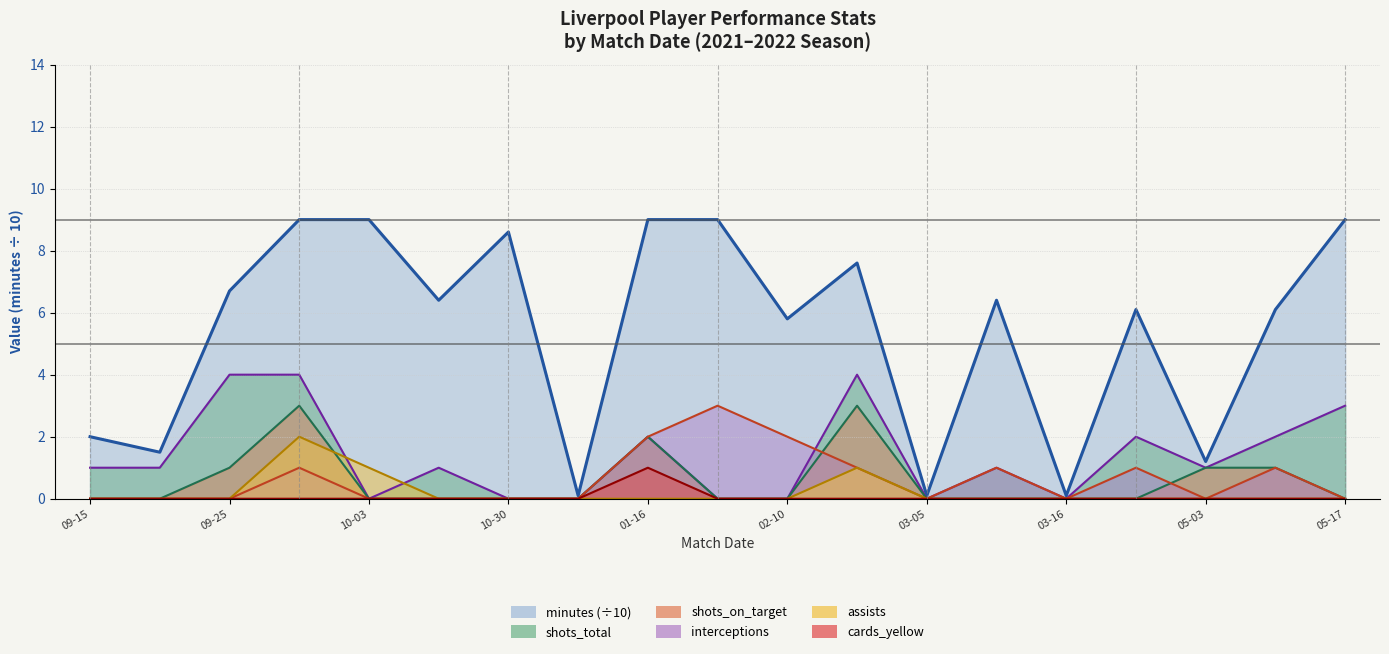

Reading left to right, what are all the values shown in this chart?

minutes: 2.0	1.5	6.7	9.0	9.0	6.4	8.6	0.1	9.0	9.0	5.8	7.6	0.1	6.4	0.1	6.1	1.2	6.1	9.0
shots_total: 1.0	1.0	4.0	4.0	0.0	1.0	0.0	0.0	2.0	0.0	0.0	4.0	0.0	1.0	0.0	2.0	1.0	2.0	3.0
shots_on_target: 0.0	0.0	1.0	3.0	0.0	0.0	0.0	0.0	2.0	0.0	0.0	3.0	0.0	0.0	0.0	0.0	1.0	1.0	0.0
interceptions: 0.0	0.0	0.0	1.0	0.0	0.0	0.0	0.0	2.0	3.0	2.0	1.0	0.0	1.0	0.0	1.0	0.0	1.0	0.0
assists: 0.0	0.0	0.0	2.0	1.0	0.0	0.0	0.0	0.0	0.0	0.0	1.0	0.0	0.0	0.0	0.0	0.0	0.0	0.0
cards_yellow: 0.0	0.0	0.0	0.0	0.0	0.0	0.0	0.0	1.0	0.0	0.0	0.0	0.0	0.0	0.0	0.0	0.0	0.0	0.0